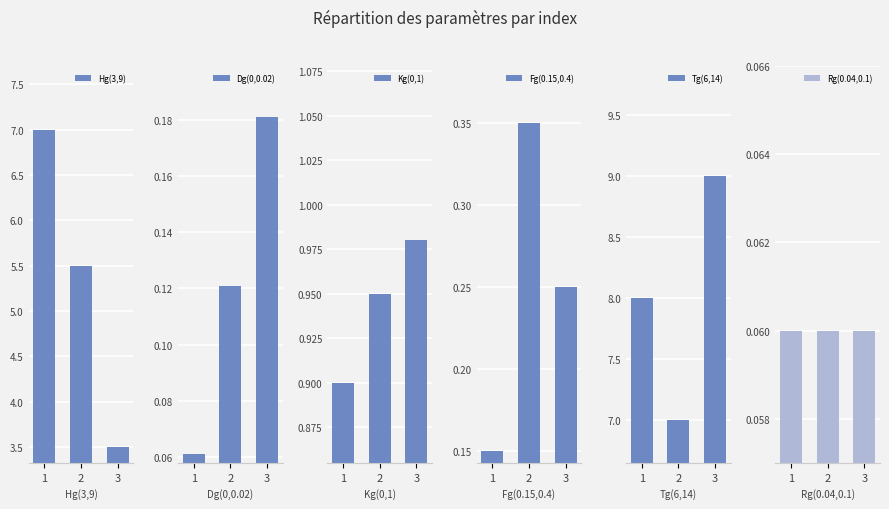

Reading left to right, what are all the values shown in this chart?

Hg(3,9): 7.0	5.5	3.5
Dg(0,0.02): 0.1	0.1	0.2
Kg(0,1): 0.9	0.9	1.0
Fg(0.15,0.4): 0.1	0.3	0.2
Tg(6,14): 8.0	7.0	9.0
Rg(0.04,0.1): 0.1	0.1	0.1